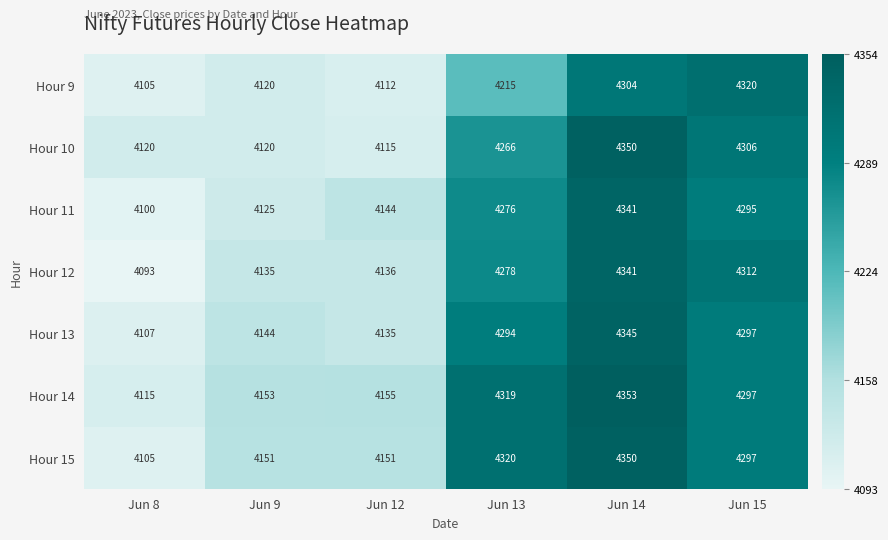

True or false: Hour 15 has a value of 4350 at Jun 14.

True